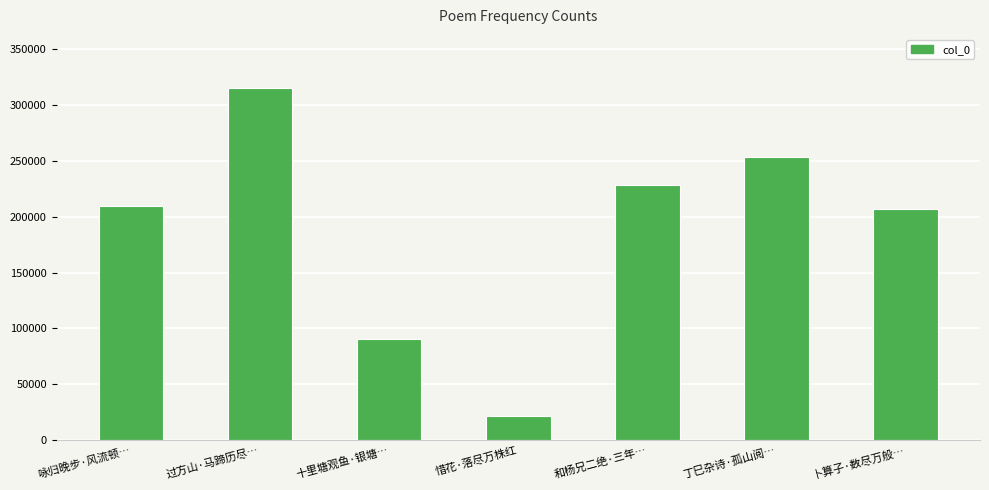

What is the value of the 3rd bar from the left?

90689